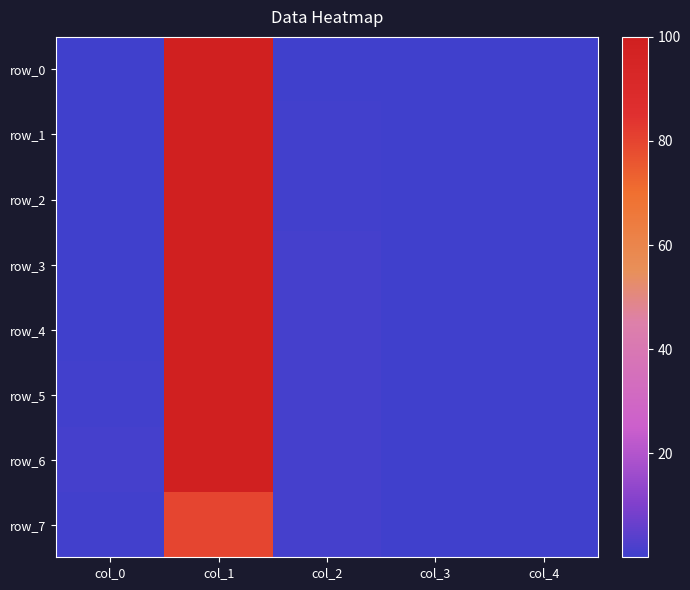

Is it true that row_5 equals 0.5 at col_0?

True